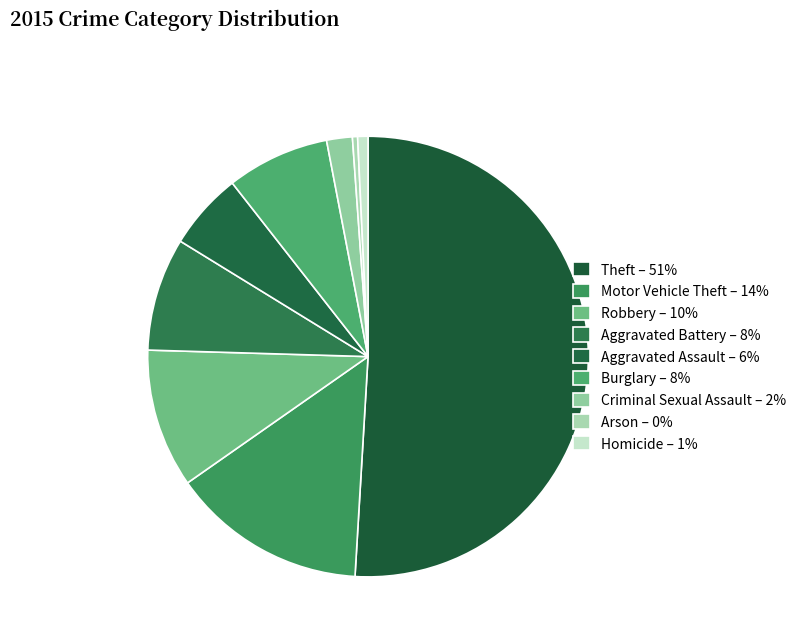

Combined, do Criminal Sexual Assault and Aggravated Assault account for over 50%?

No